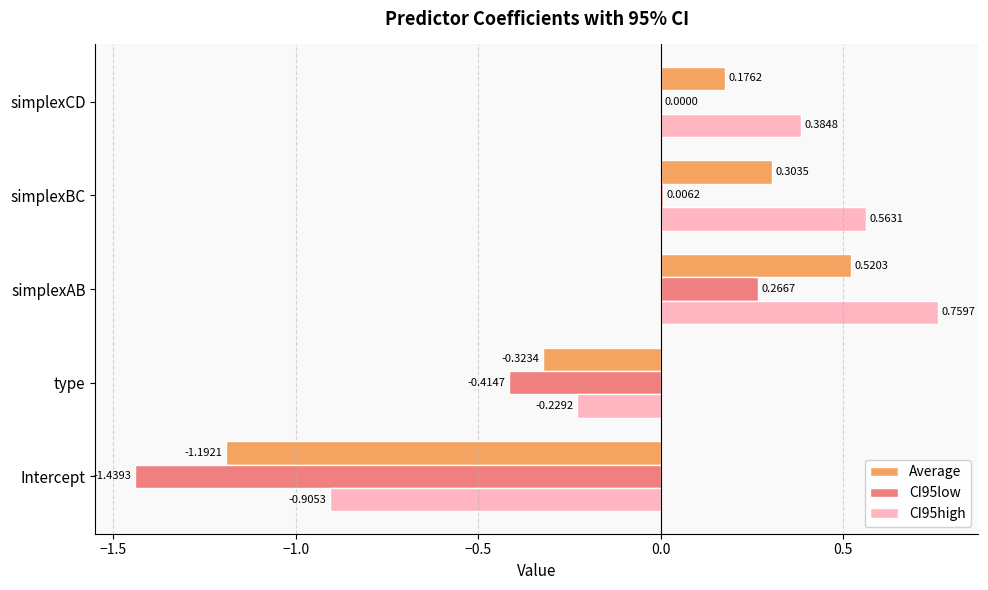

Between simplexAB and simplexBC, which series saw the biggest shift?

CI95low